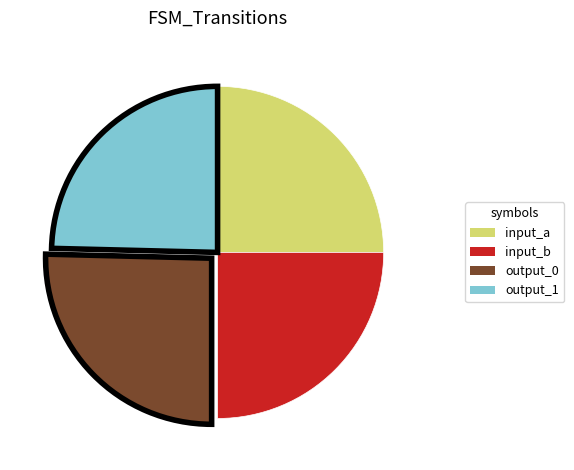

Approximately how many times larger is the value at output_1 compared to output_0?

1.0